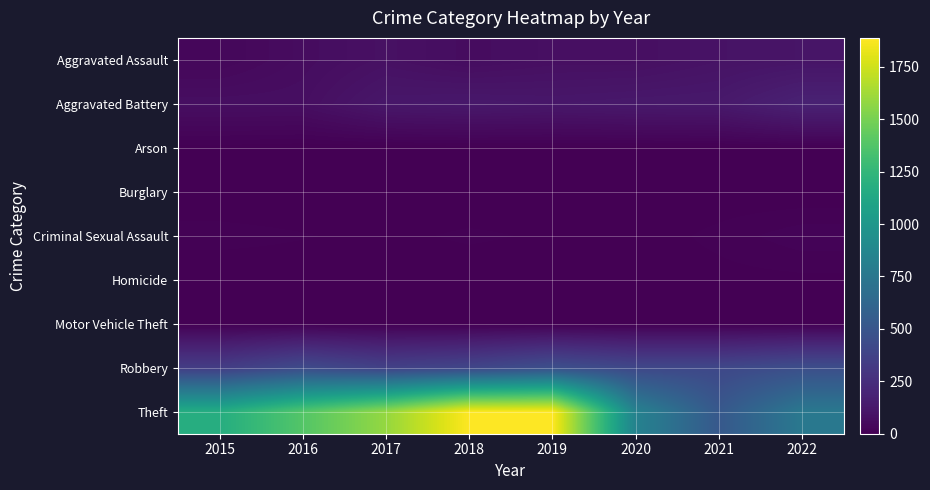

Rank the series at 2021 from lowest to highest value.

Burglary, Arson, Motor Vehicle Theft, Homicide, Criminal Sexual Assault, Aggravated Assault, Aggravated Battery, Robbery, Theft